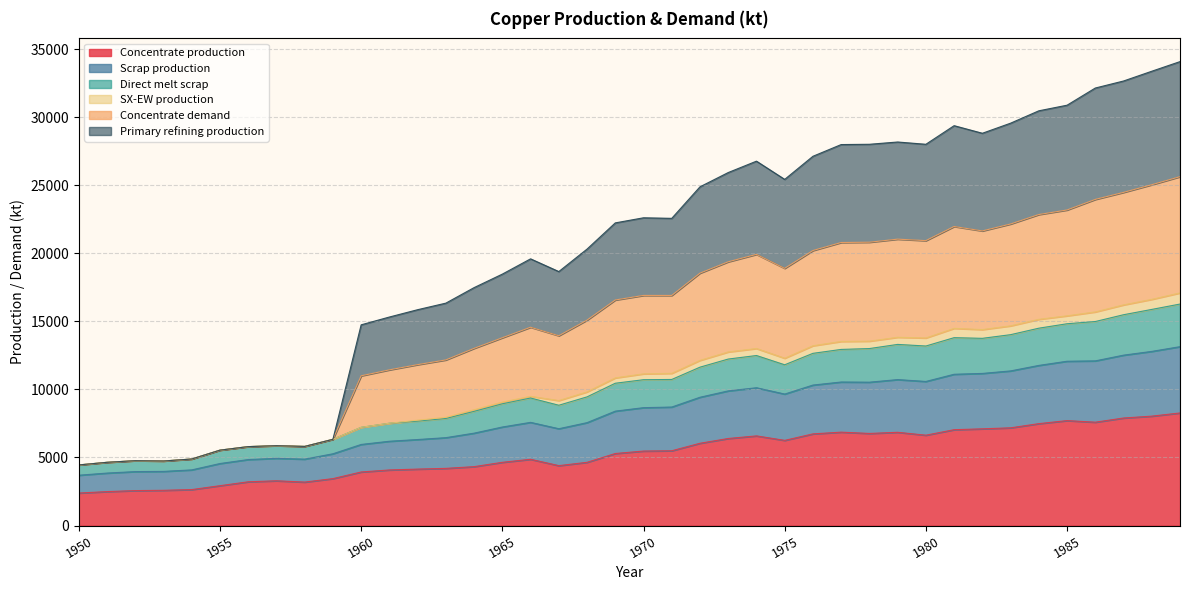

Rank the categories by Scrap production value from lowest to highest.

1950, 1951, 1953, 1952, 1954, 1955, 1956, 1958, 1957, 1959, 1960, 1961, 1962, 1963, 1964, 1965, 1967, 1966, 1968, 1969, 1970, 1971, 1972, 1975, 1973, 1974, 1976, 1977, 1978, 1980, 1979, 1982, 1981, 1983, 1984, 1985, 1986, 1987, 1988, 1989